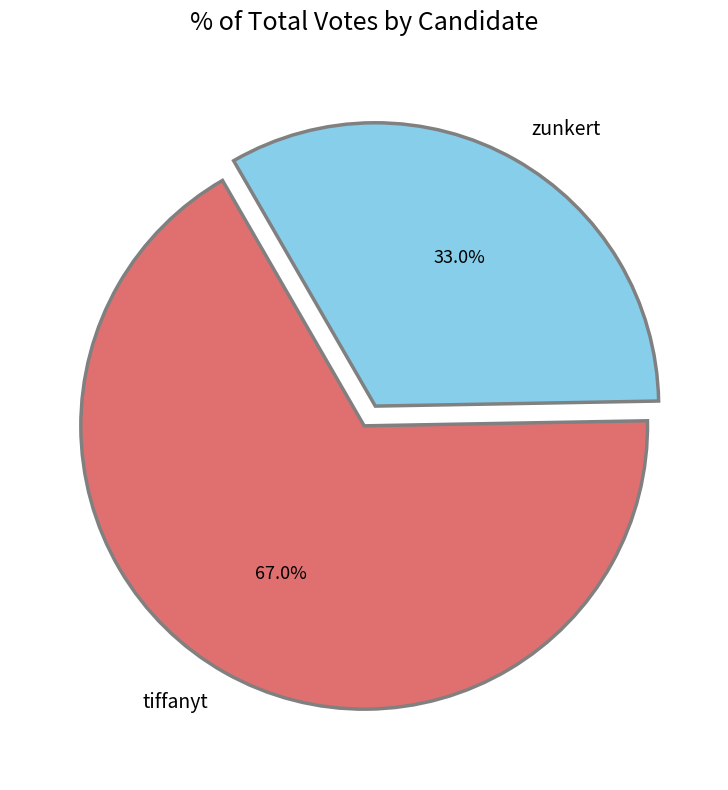

To the nearest percent, what is the combined percentage of tiffanyt and zunkert?

100%